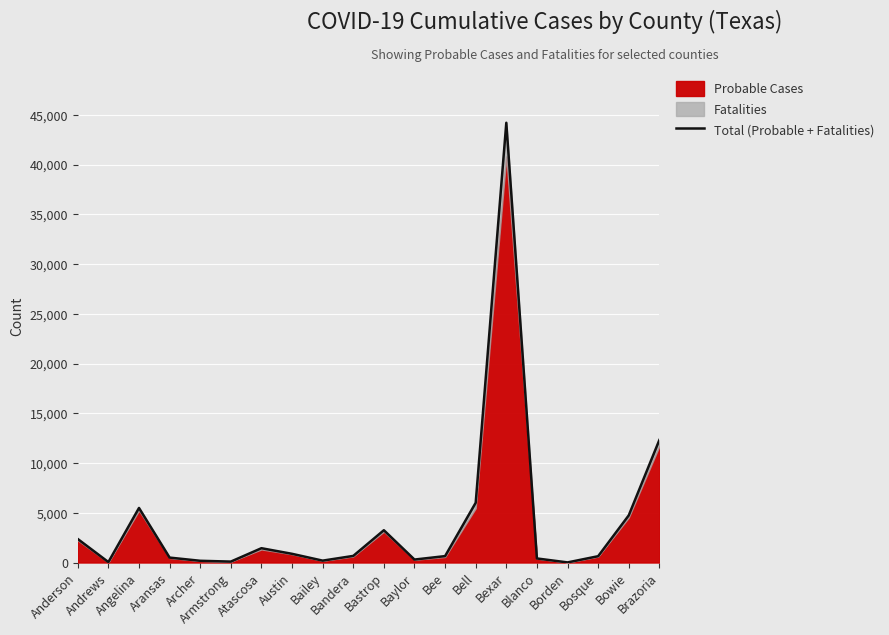

How many interior local peaks (higher than both neighbors) does the data have?

4